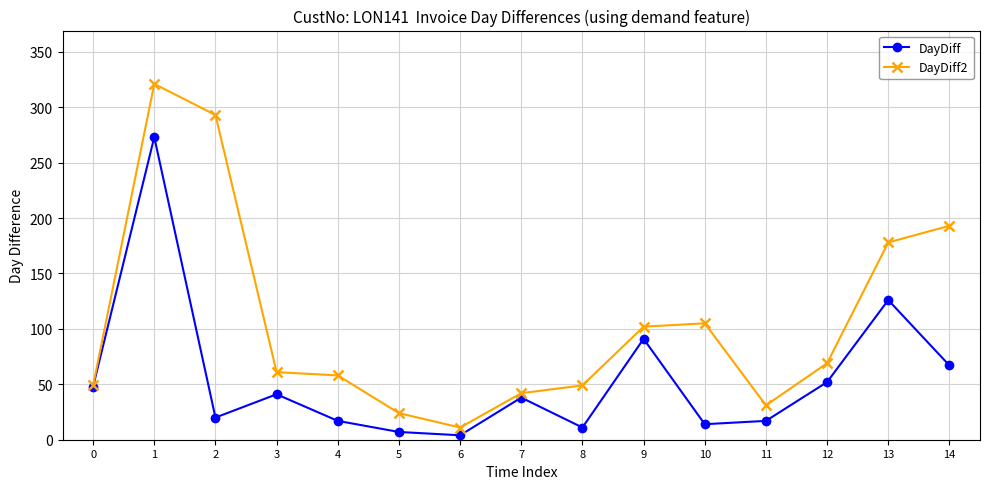

Reading right to left, transcribe all the data shown in this chart.

DayDiff: 67	126	52	17	14	91	11	38	4	7	17	41	20	273	48
DayDiff2: 193	178	69	31	105	102	49	42	11	24	58	61	293	321	49